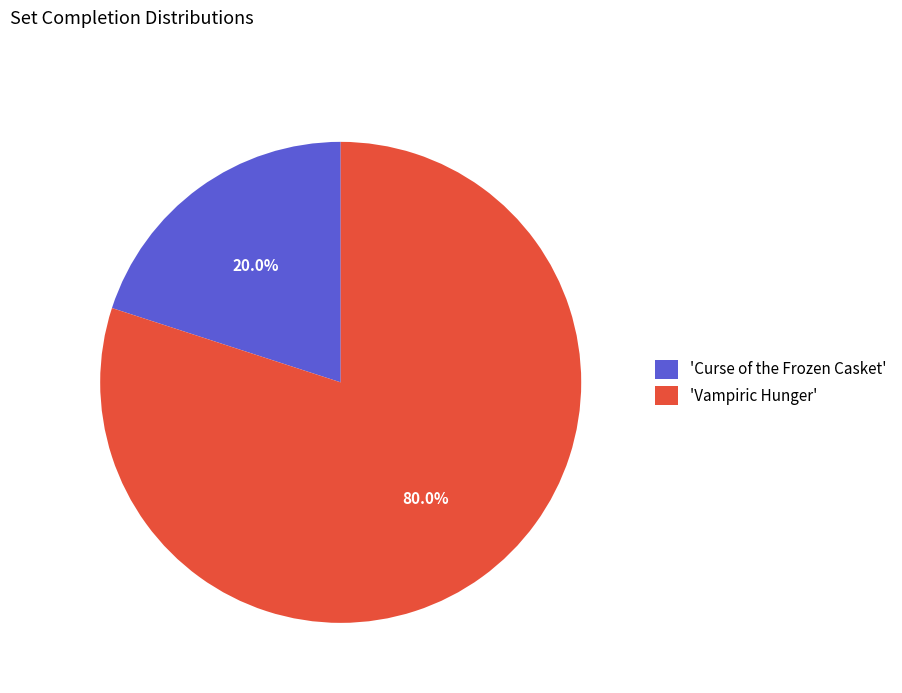

Which slice is the largest?

'Vampiric Hunger'